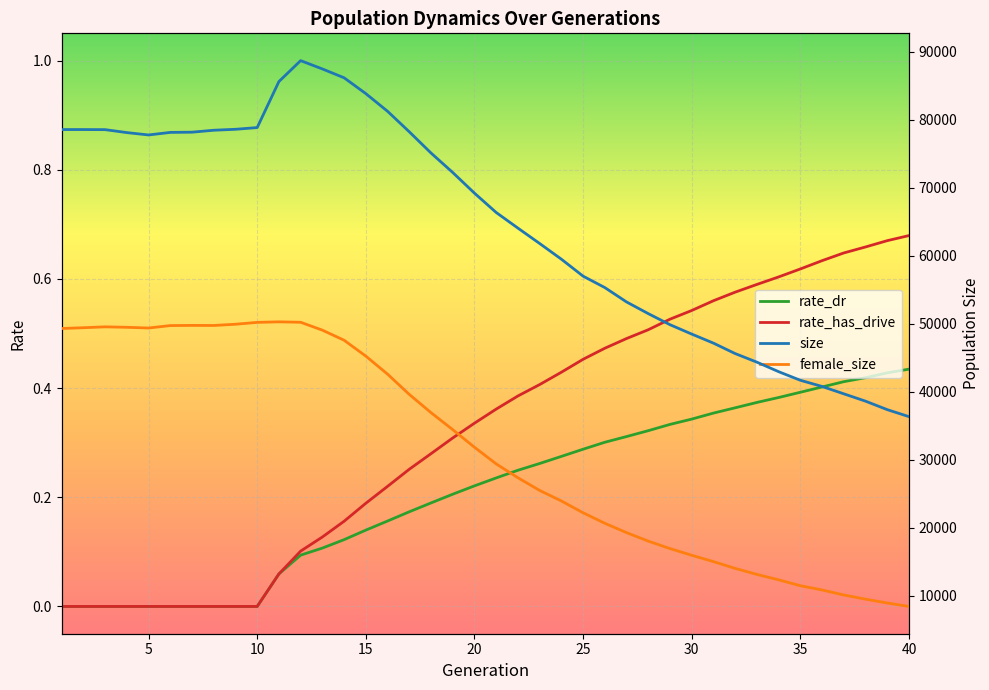

Reading left to right, what are all the values shown in this chart?

rate_dr: 0.0	0.0	0.0	0.0	0.0	0.0	0.0	0.0	0.0	0.0	0.1	0.1	0.1	0.1	0.1	0.2	0.2	0.2	0.2	0.2	0.2	0.2	0.3	0.3	0.3	0.3	0.3	0.3	0.3	0.3	0.4	0.4	0.4	0.4	0.4	0.4	0.4	0.4	0.4	0.4
rate_has_drive: 0.0	0.0	0.0	0.0	0.0	0.0	0.0	0.0	0.0	0.0	0.1	0.1	0.1	0.2	0.2	0.2	0.3	0.3	0.3	0.3	0.4	0.4	0.4	0.4	0.5	0.5	0.5	0.5	0.5	0.5	0.6	0.6	0.6	0.6	0.6	0.6	0.6	0.7	0.7	0.7
size: 78571.0	78570.0	78558.0	78124.0	77776.0	78153.0	78184.0	78471.0	78610.0	78862.0	85634.0	88712.0	87488.0	86187.0	83858.0	81261.0	78244.0	75123.0	72256.0	69217.0	66372.0	64073.0	61810.0	59501.0	57004.0	55324.0	53209.0	51491.0	49863.0	48482.0	47150.0	45614.0	44350.0	42952.0	41685.0	40775.0	39693.0	38613.0	37365.0	36335.0
female_size: 49304.0	49417.0	49546.0	49480.0	49374.0	49732.0	49759.0	49748.0	49928.0	50204.0	50282.0	50219.0	49059.0	47576.0	45241.0	42590.0	39607.0	36924.0	34421.0	31835.0	29384.0	27347.0	25481.0	23931.0	22195.0	20644.0	19271.0	18022.0	16924.0	15940.0	15005.0	14011.0	13124.0	12328.0	11461.0	10835.0	10095.0	9484.0	8917.0	8414.0